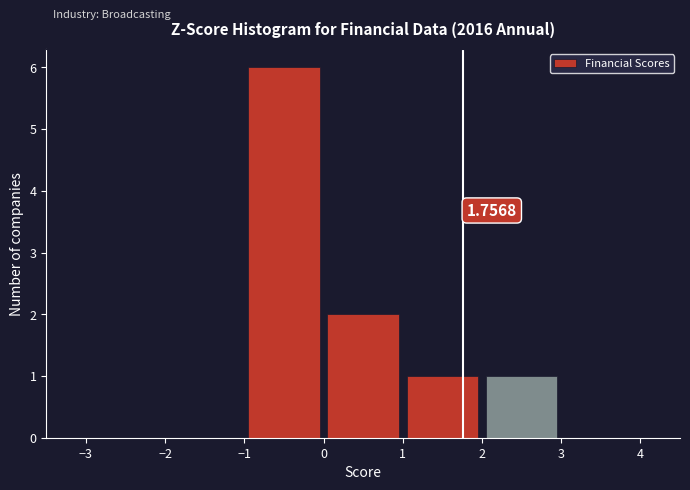

Over which range of the x-axis is the bar tallest?

-1 to 0